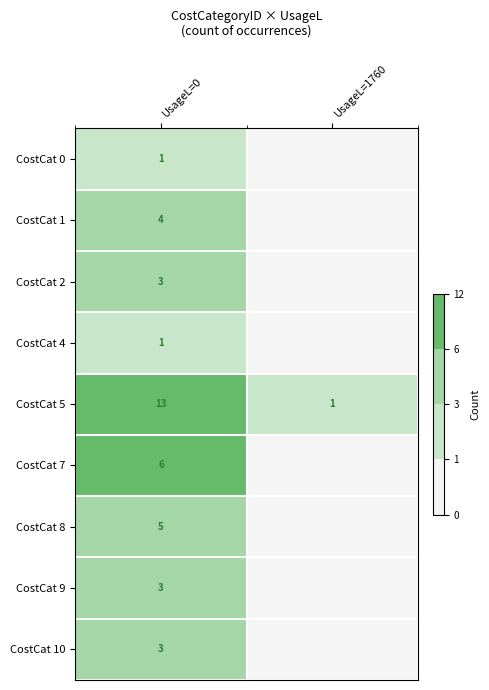

True or false: CostCat 8 has a value of 9 at UsageL=0.

False